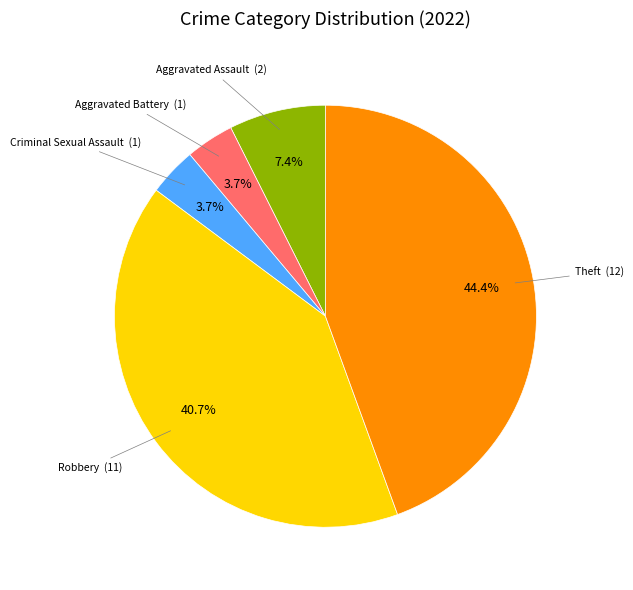

The Criminal Sexual Assault slice represents 4% of the pie. True or false?

True